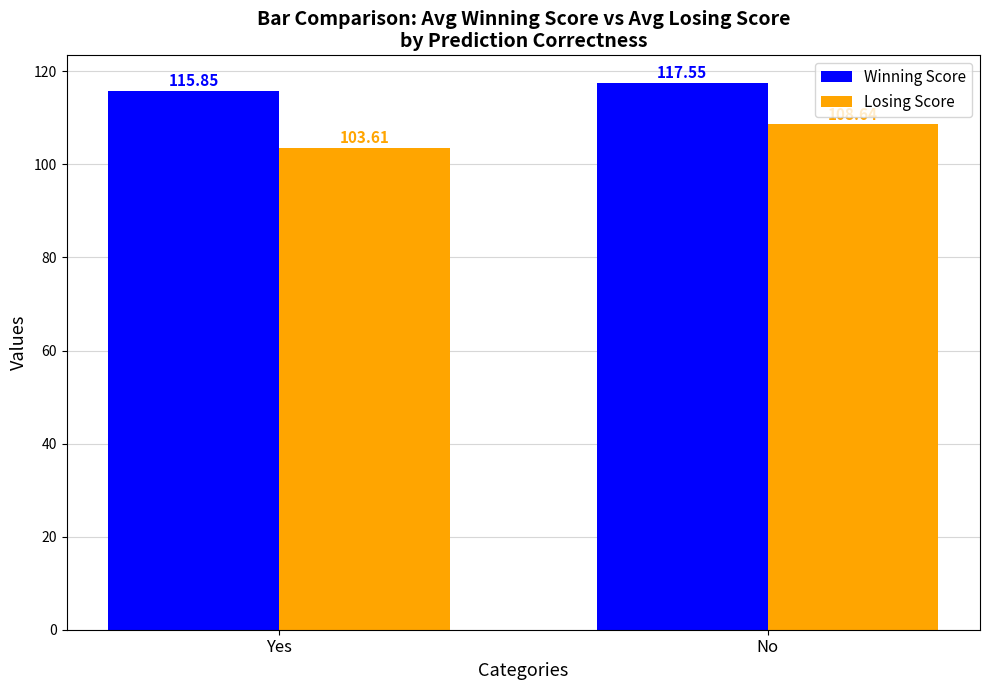

The Losing Score series shows 142.2 at Yes. True or false?

False